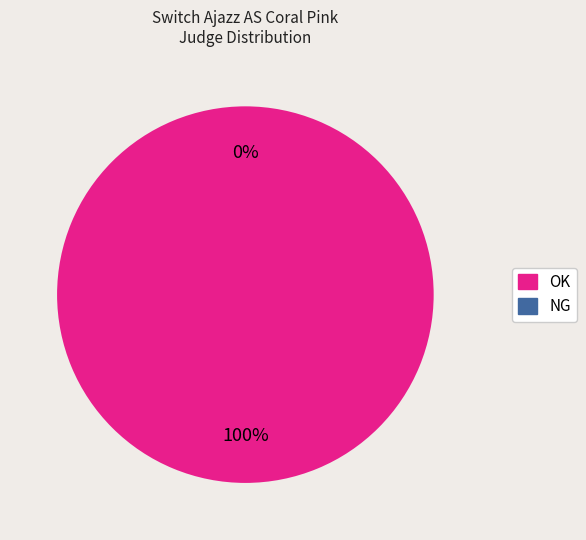

Is it true that OK is 100% of the pie?

True